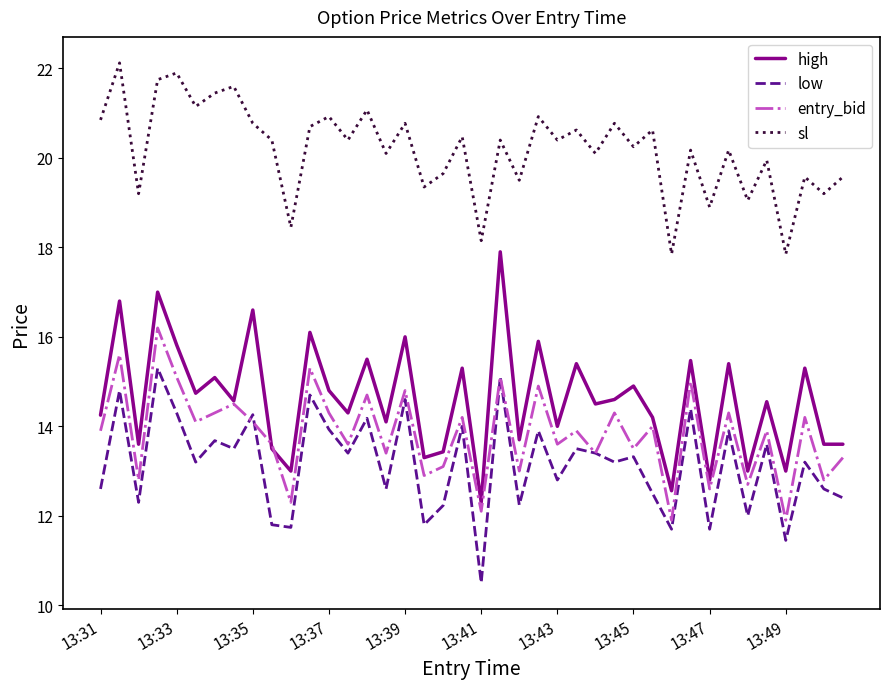

Which series has the largest total across all categories?

sl